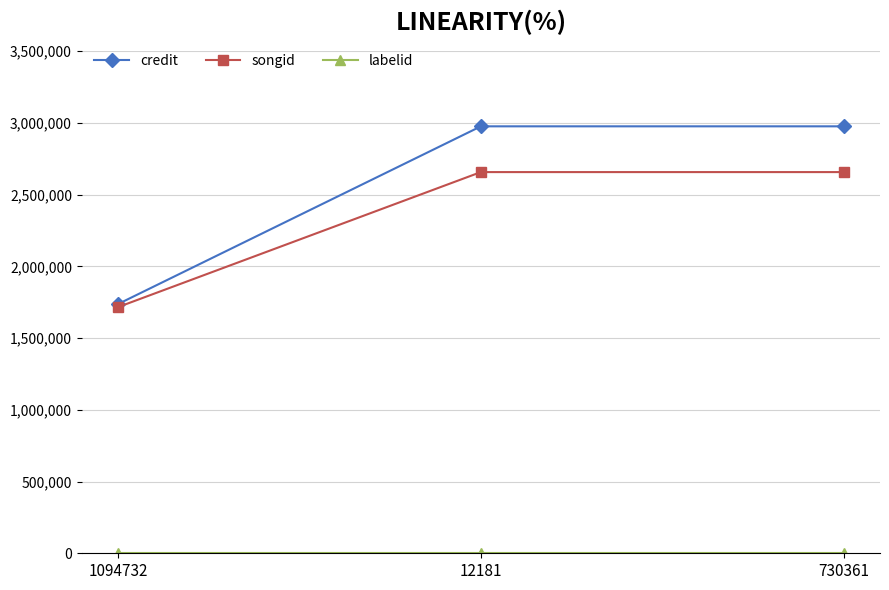

Count the number of categories in the chart.

3